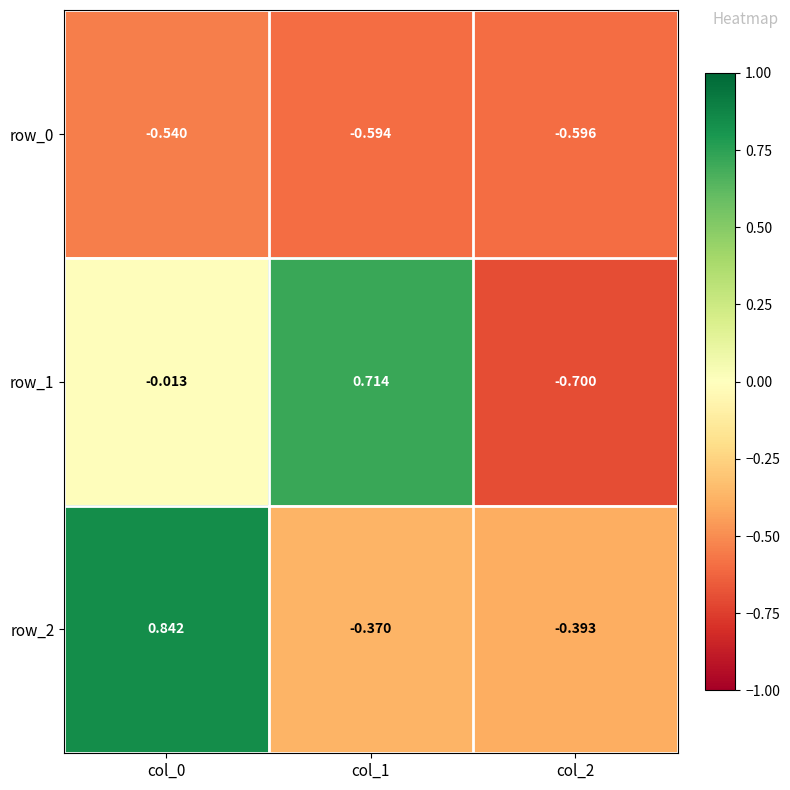

At which label is row_2 closest to 0?

col_1